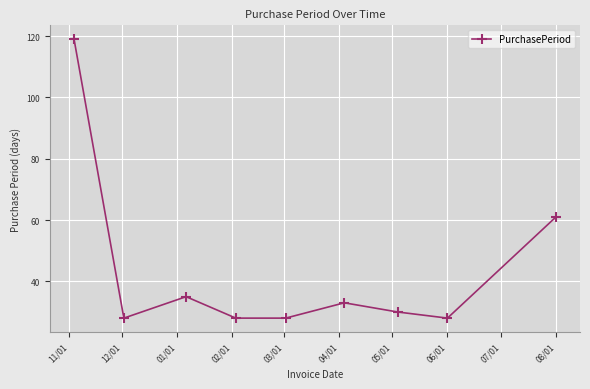

How many interior local peaks (higher than both neighbors) does the data have?

2